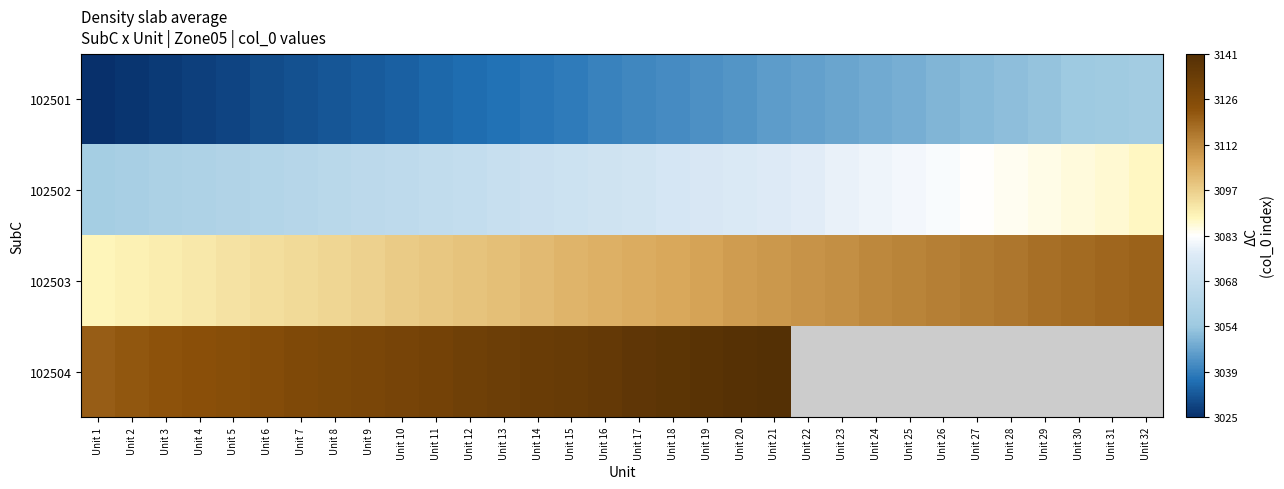

List the series in order of their overall mean, lowest first.

102501, 102502, 102503, 102504